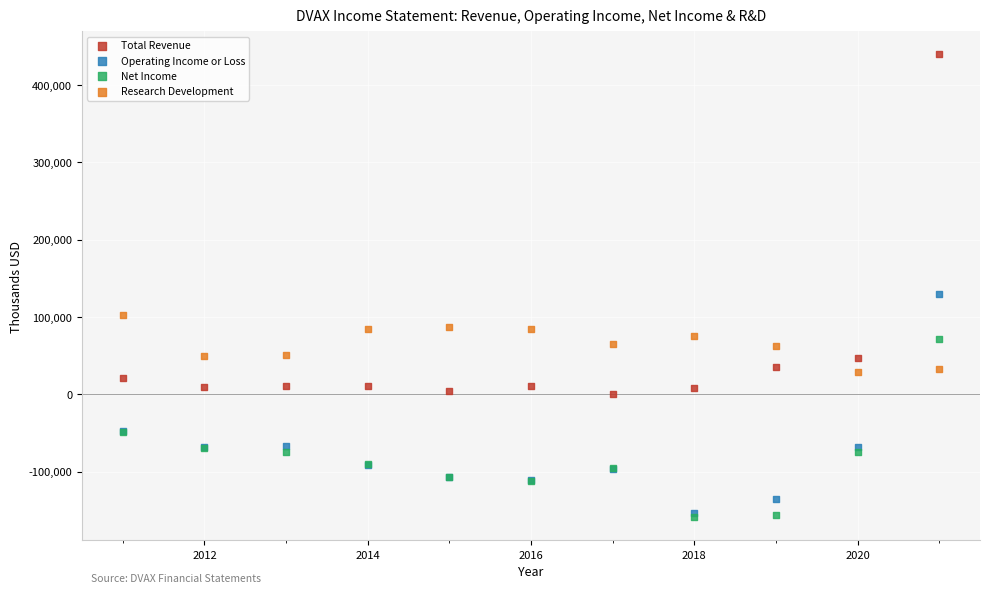

Across all series, what Y value is closest to 140250?

129300